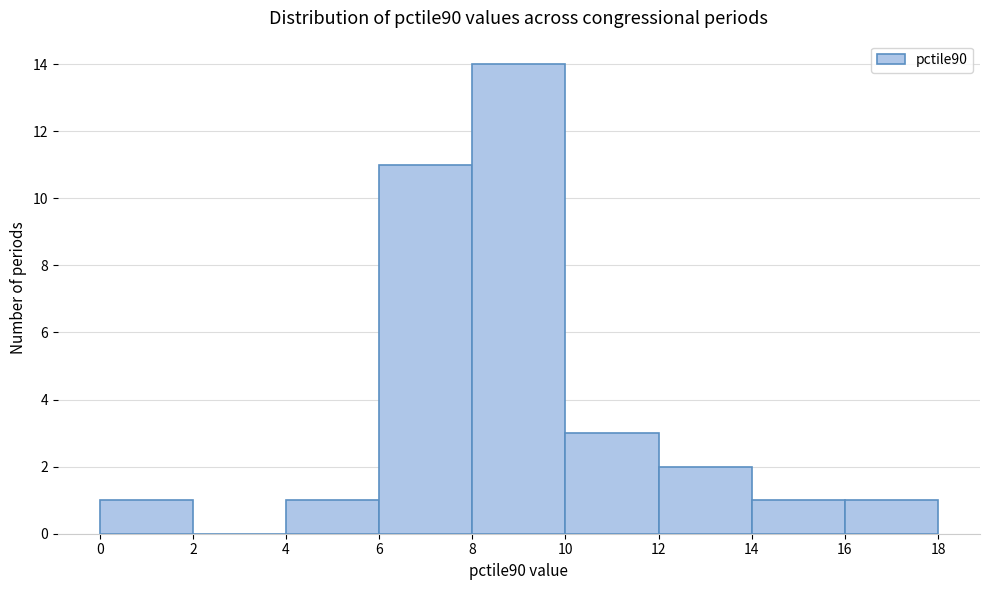

Which range on the x-axis has the tallest bar?

8 to 10